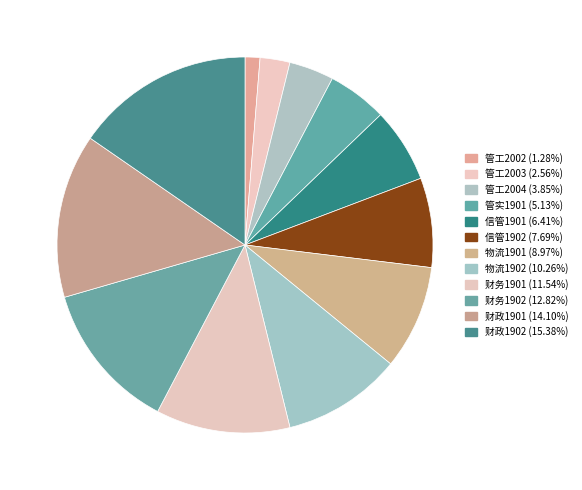

Rank the categories by value from lowest to highest.

管工2002, 管工2003, 管工2004, 管实1901, 信管1901, 信管1902, 物流1901, 物流1902, 财务1901, 财务1902, 财政1901, 财政1902